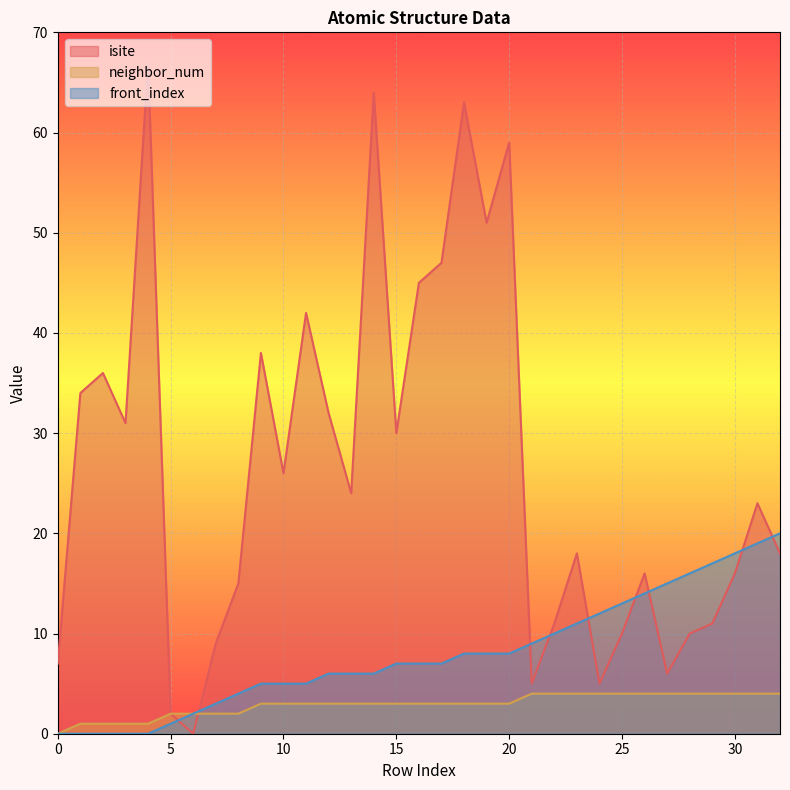

Rank the series by their maximum value, from lowest to highest.

neighbor_num, front_index, isite